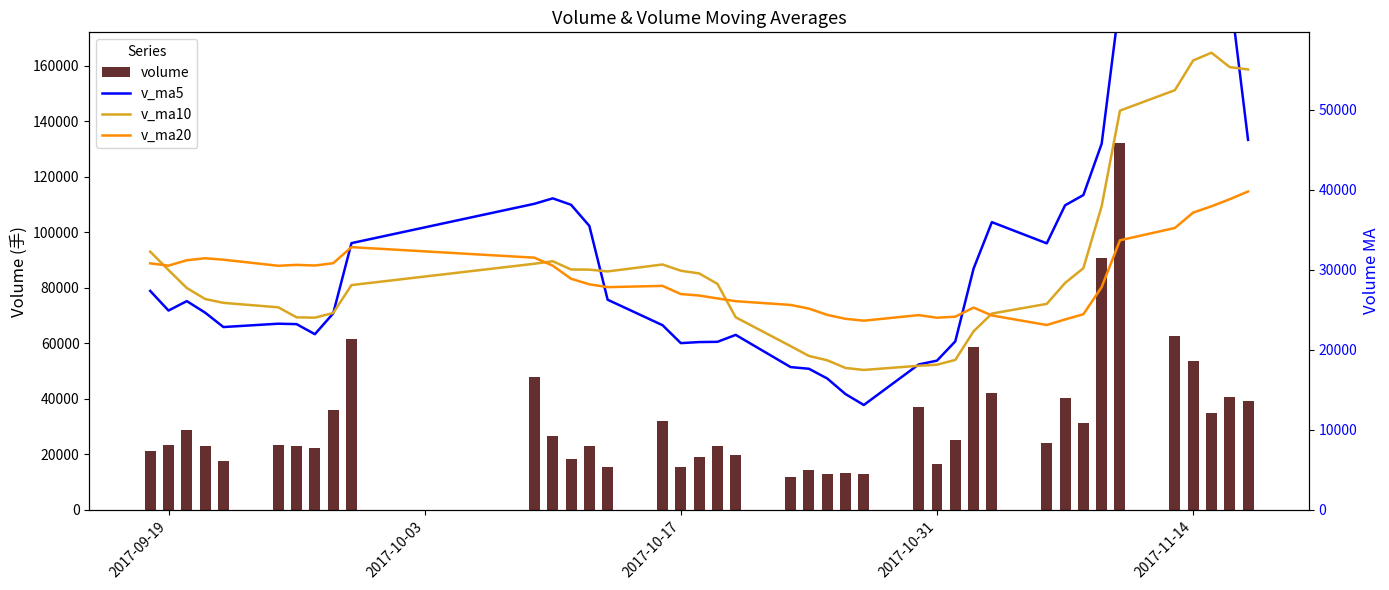

Reading right to left, extract all data points from this chart.

volume: 39092.4	40705.0	34837.3	53722.6	62796.4	132355.6	90802.0	31489.3	40372.4	24016.7	42050.8	58719.4	25094.4	16628.0	37250.8	13034.3	13266.3	13047.7	14257.8	11923.5	19851.1	23019.1	19109.6	15305.1	32030.0	15528.3	22861.4	18453.0	26509.0	47930.0	61658.2	36049.6	22449.3	23122.5	23351.0	17755.8	23070.0	28739.8	23389.3	21268.6
v_ma5: 46230.7	64883.4	74902.8	74233.2	71563.1	63807.2	45746.2	39329.7	38050.8	33301.9	35948.7	30145.4	21054.8	18645.4	18171.4	13105.9	14469.3	16419.8	17632.2	17841.7	21863.0	20998.4	20966.9	20835.6	23076.3	26256.3	35482.3	38120.0	38919.2	38241.9	33326.1	24545.7	21949.7	23207.8	23261.2	22844.7	24646.0	26082.5	24904.6	27356.8
v_ma10: 55019.0	55314.8	57116.2	56142.0	52432.5	49877.9	37945.8	30192.2	28348.1	25736.6	24527.3	22307.3	18737.3	18138.8	18006.5	17484.5	17733.8	18693.4	19233.9	20459.0	24059.7	28240.4	29543.4	29877.4	30659.1	29791.2	30014.0	30034.8	31063.5	30751.6	28085.4	24595.8	24016.1	24056.2	25309.0	25867.0	26350.7	27717.8	29961.6	32265.2
v_ma20: 39773.1	38811.1	37926.8	37140.4	35219.5	33681.2	27839.8	24442.8	23791.0	23097.8	24293.5	25273.9	24140.4	24008.1	24332.8	23637.8	23873.9	24364.1	25148.7	25605.3	26072.5	26418.1	26779.8	26966.8	27984.0	27829.1	28182.3	28876.3	30512.6	31508.4	32824.1	30819.0	30532.7	30609.0	30499.0	31255.9	31439.1	31188.0	30515.8	30800.4